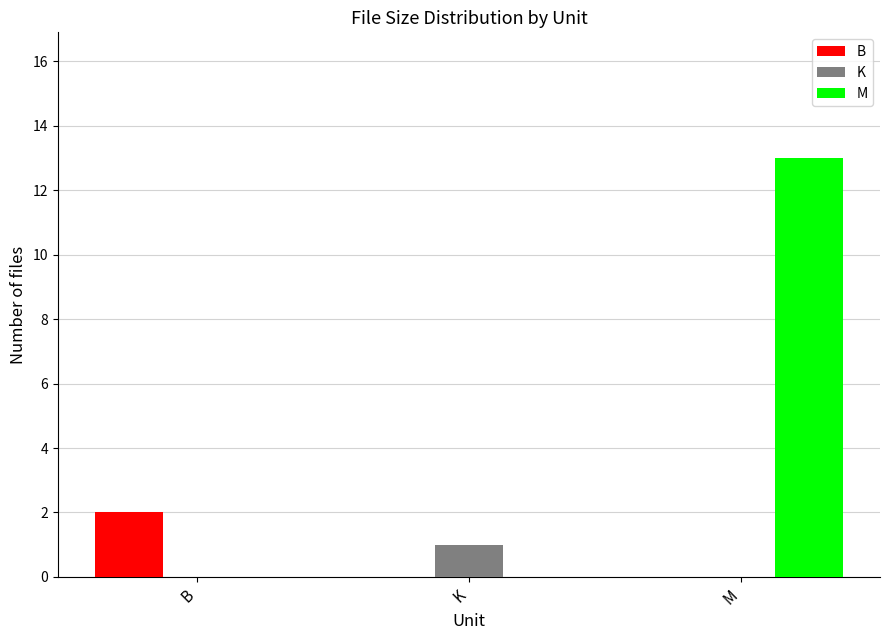

At which category does the chart reach its peak across all series?

M